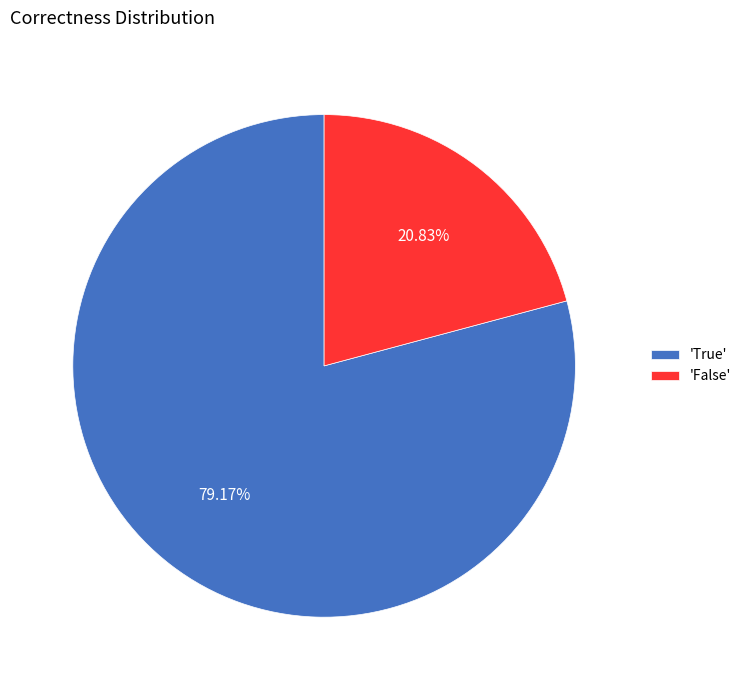

Which slice represents more than half of the pie?

'True'